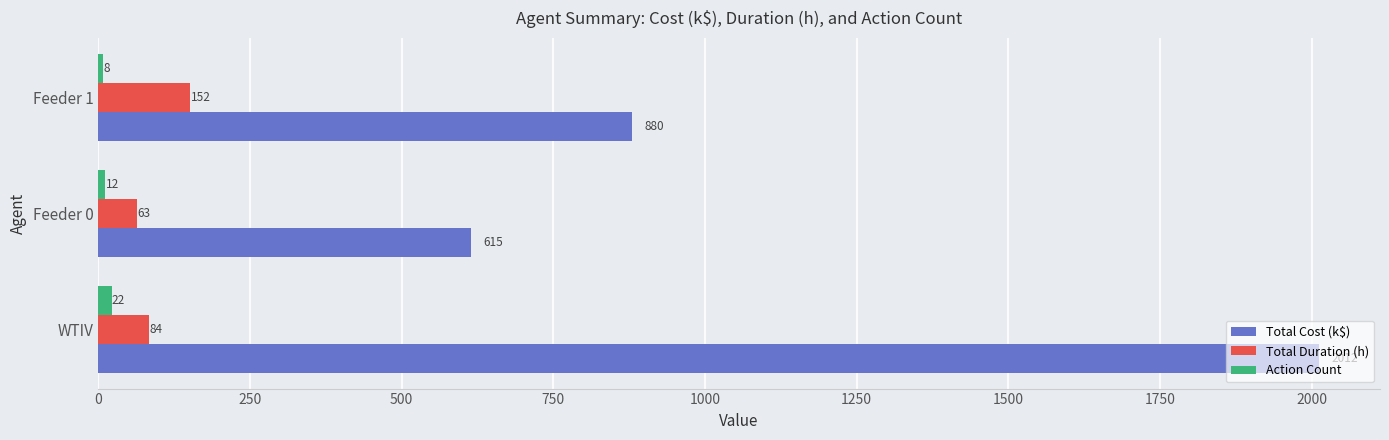

How many data points in Total Duration (h) are less than 83?

1